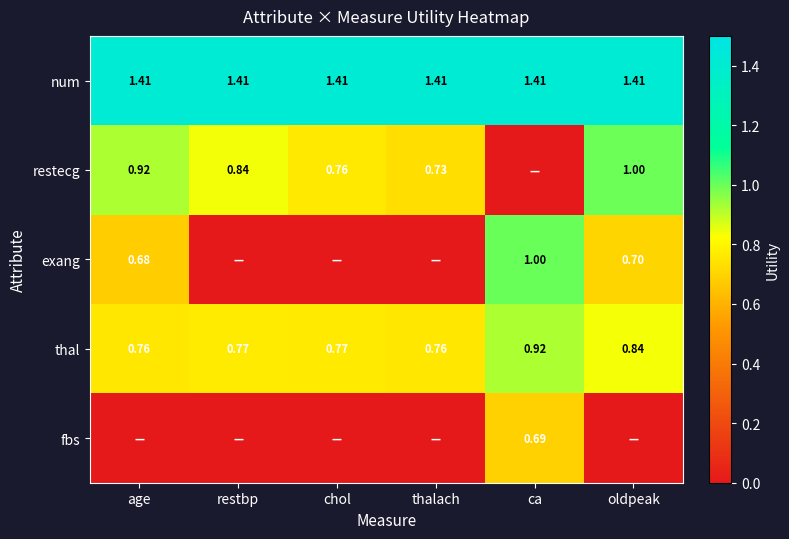

Is the value of restecg at age greater than the value of exang at ca?

No